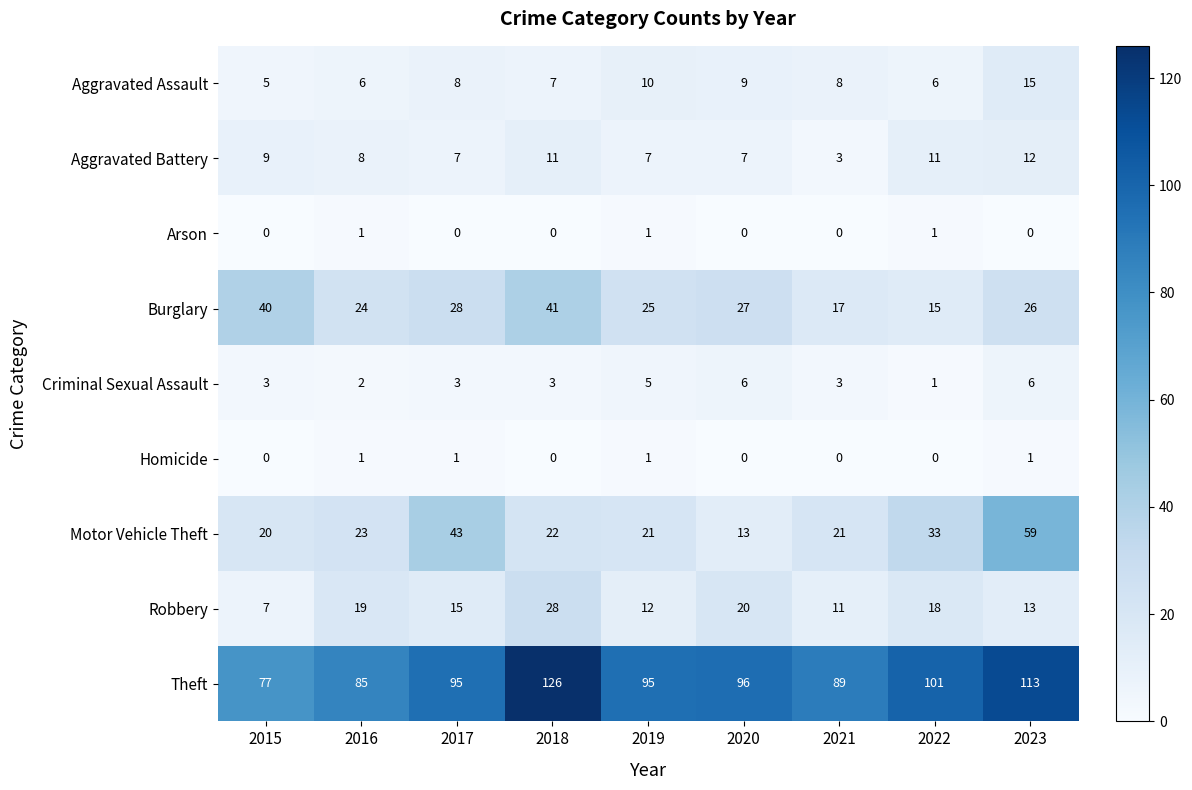

How many categories are shown in the chart?

9